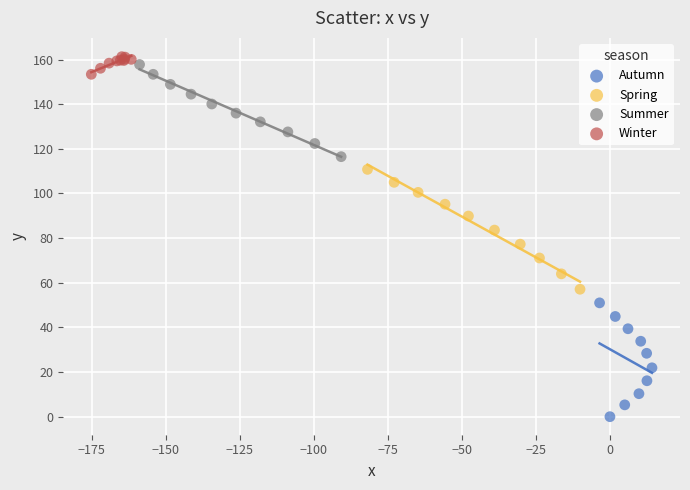

Which series contains the lowest Y value?

Autumn